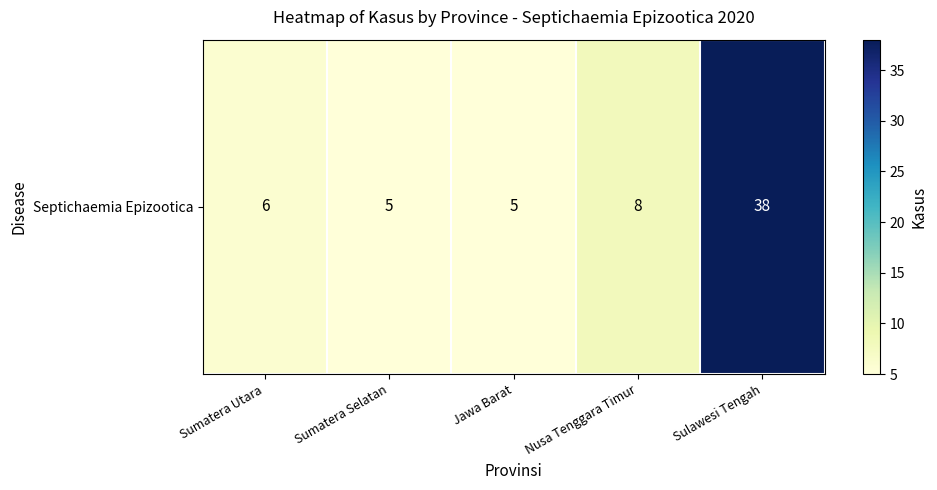

What is the minimum value shown in the chart?

5